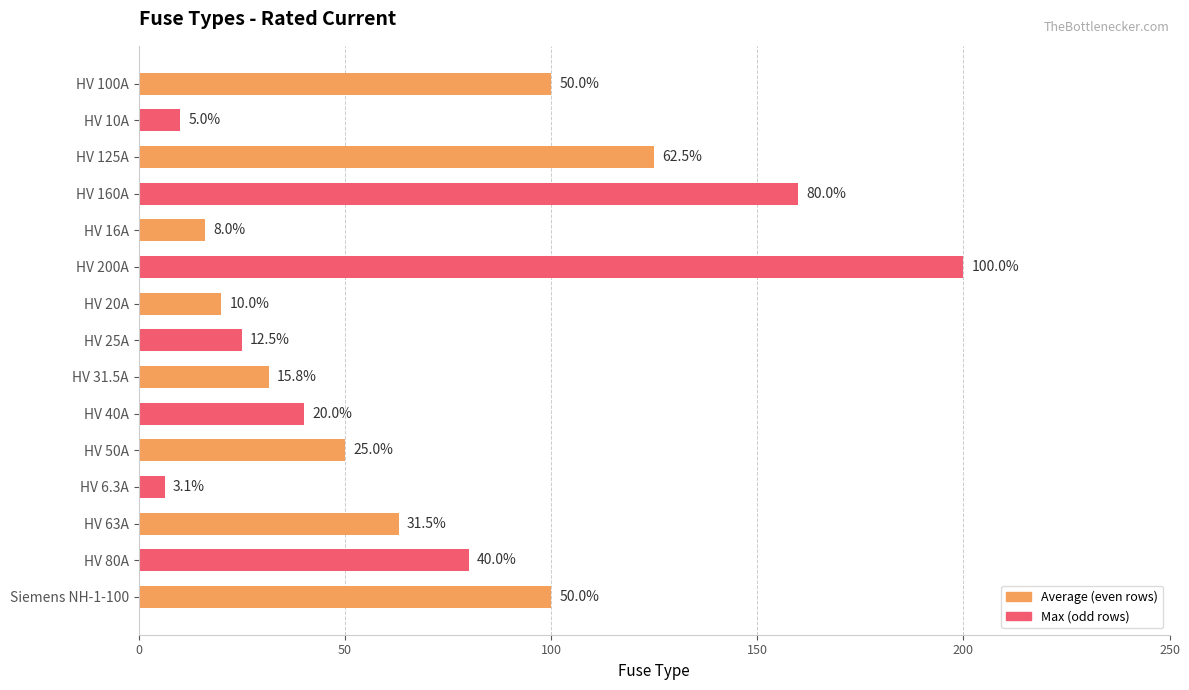

What position from the bottom is HV 20A?

9